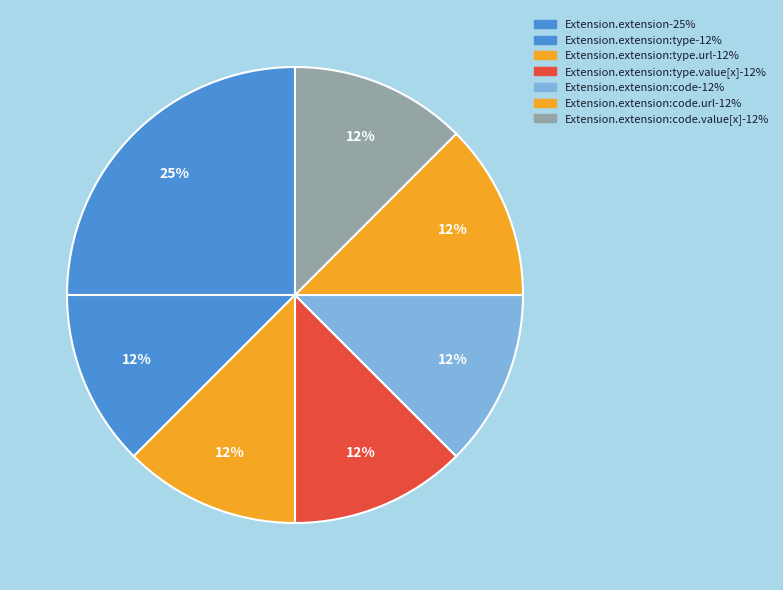

Count the number of slices in the pie.

7